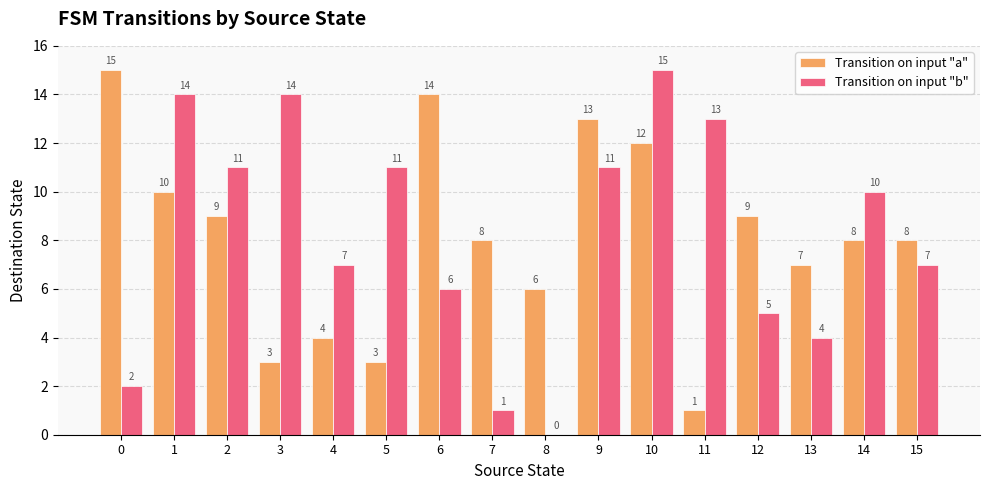

What is the average value of the Transition on input "a" series?

8